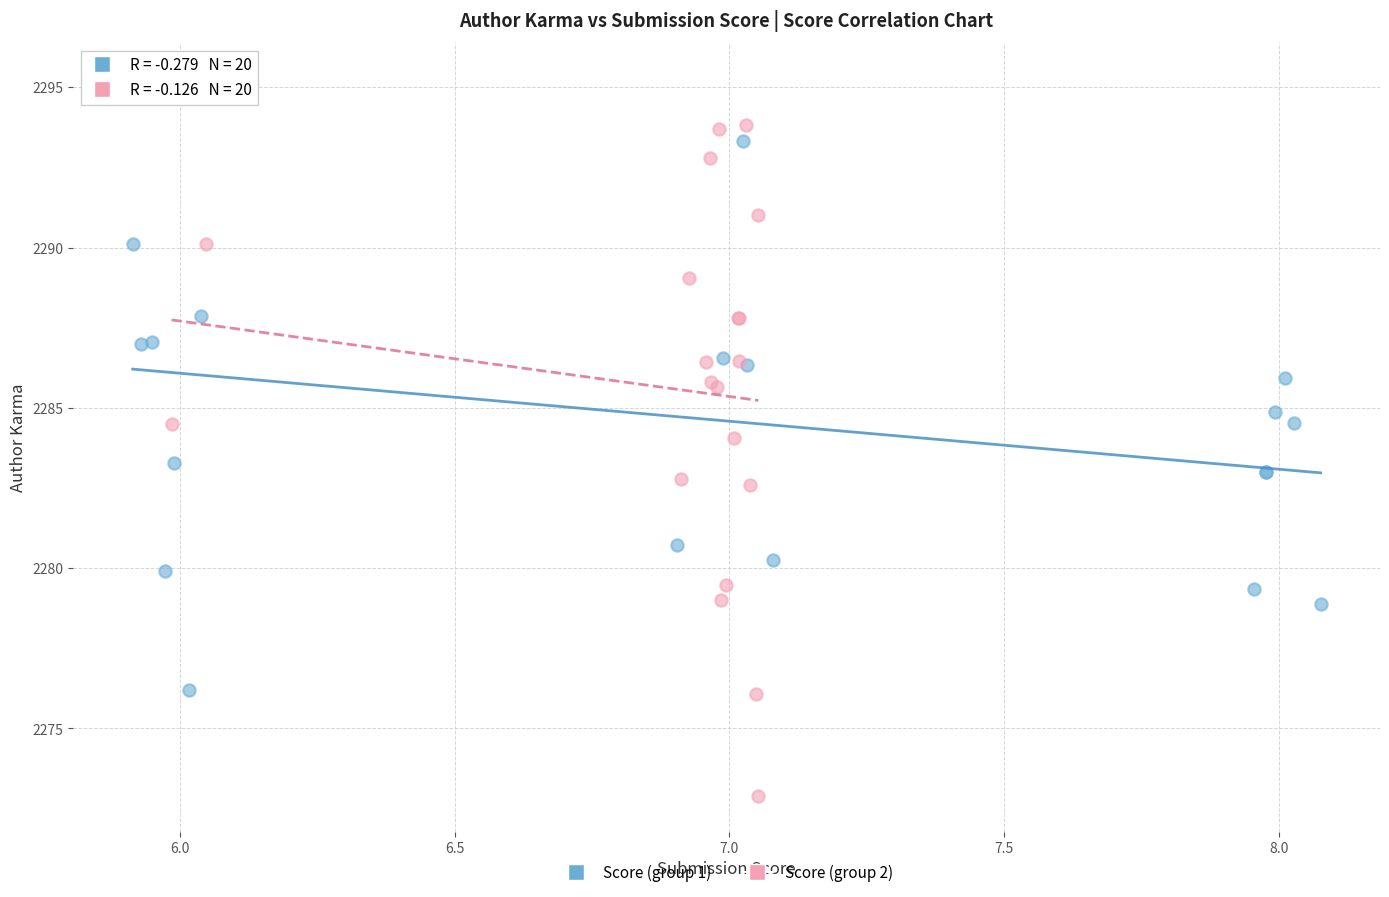

Which series has the largest Y range (max minus min)?

Score (group 2)